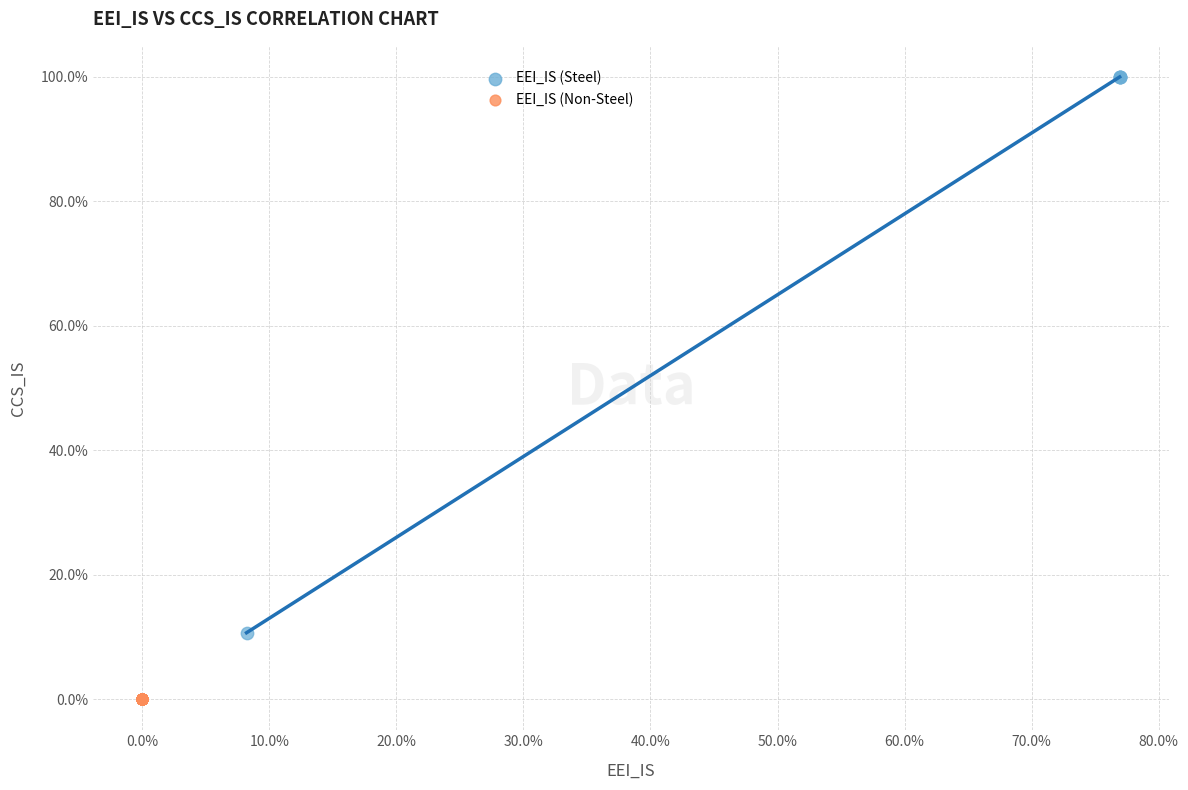

What are all the series names shown in the legend?

EEI_IS (Steel), EEI_IS (Non-Steel)